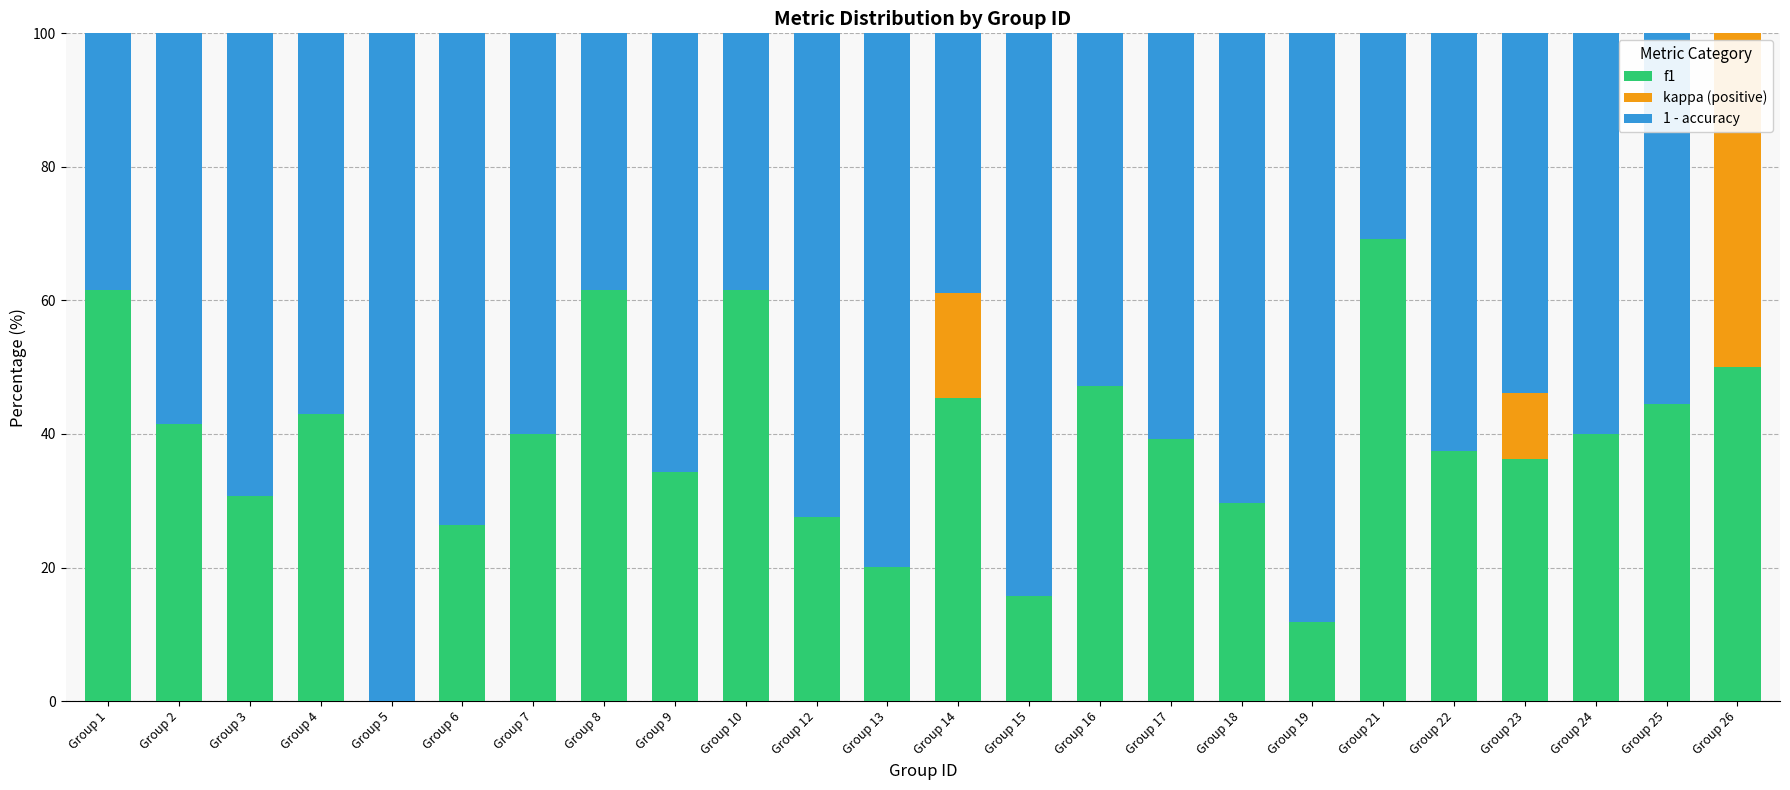

The value of f1 at Group 1 is 38.8. True or false?

False